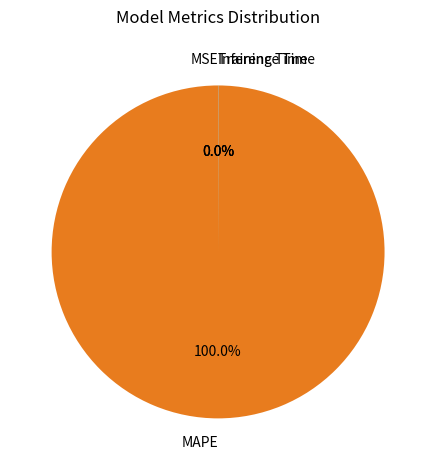

Does MAPE represent more than half of the total?

Yes